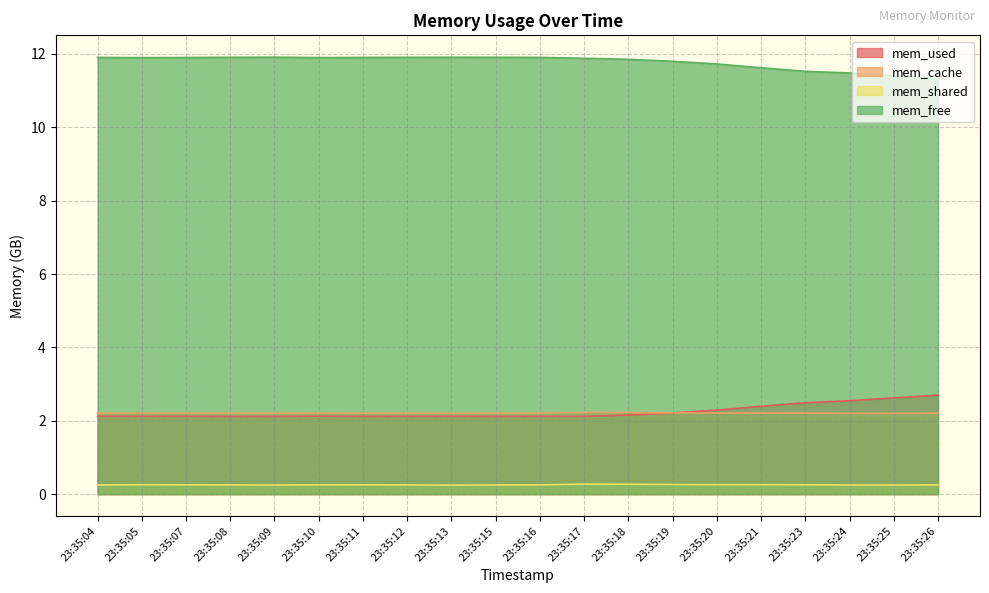

At which label does mem_cache reach its minimum?

23:35:13